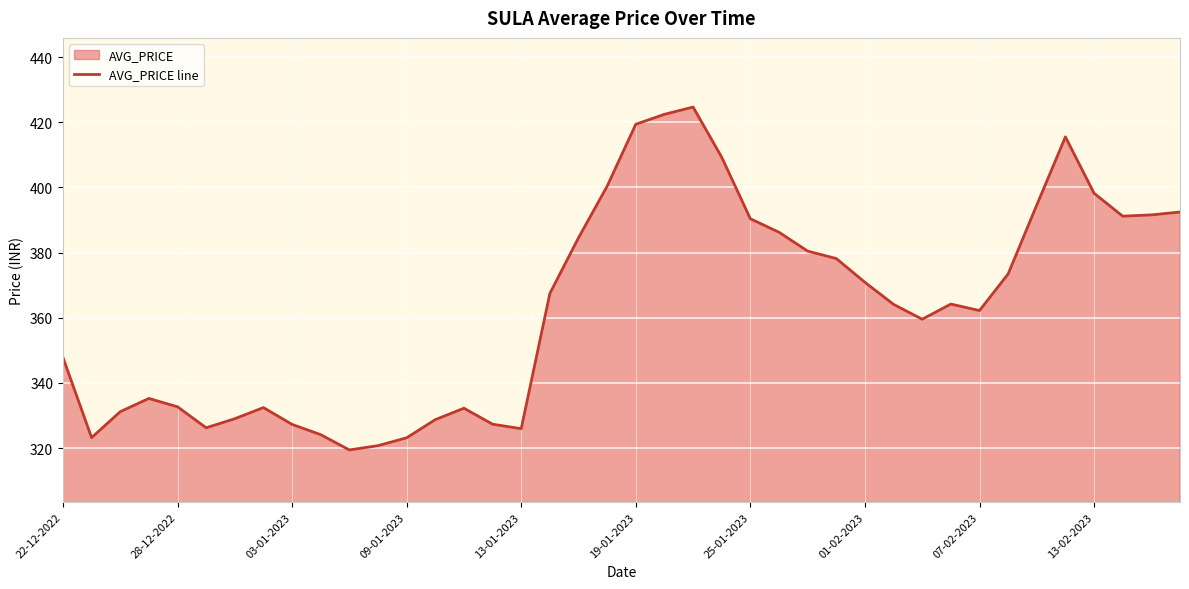

The value at 29 is 364.1. True or false?

True